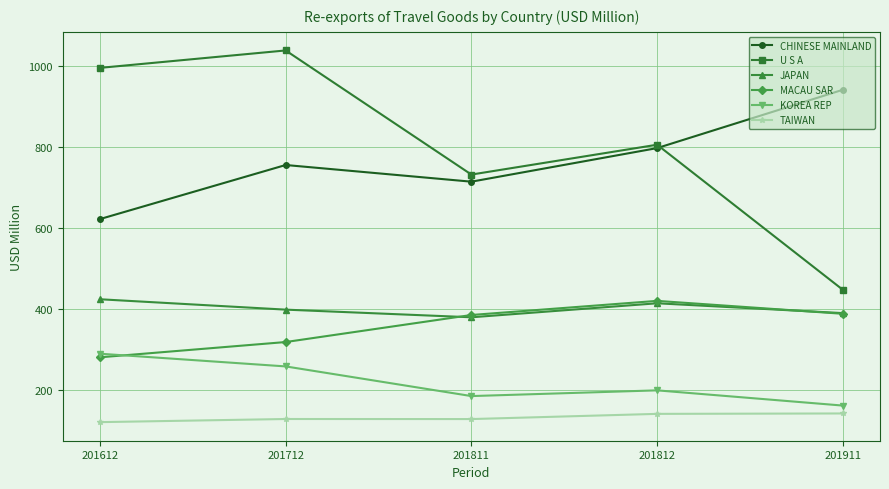

What is the approximate value of CHINESE MAINLAND at 201811?

714.8